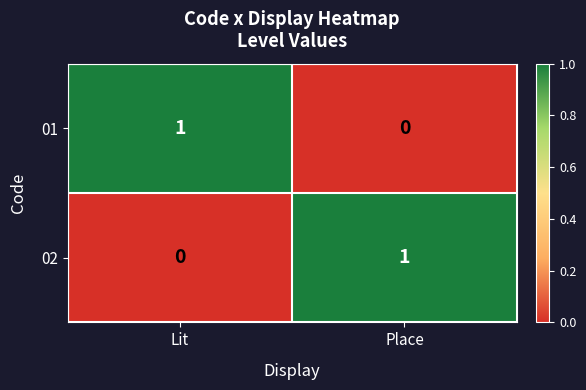

Rank the categories by 02 value from lowest to highest.

Lit, Place